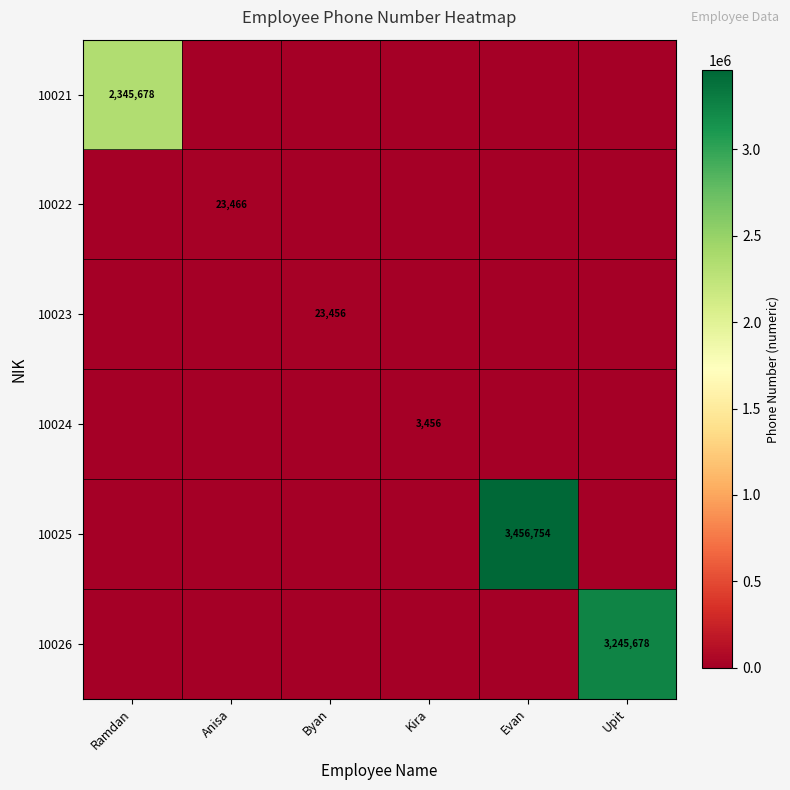

The 10026 series shows 3245678 at Upit. True or false?

True